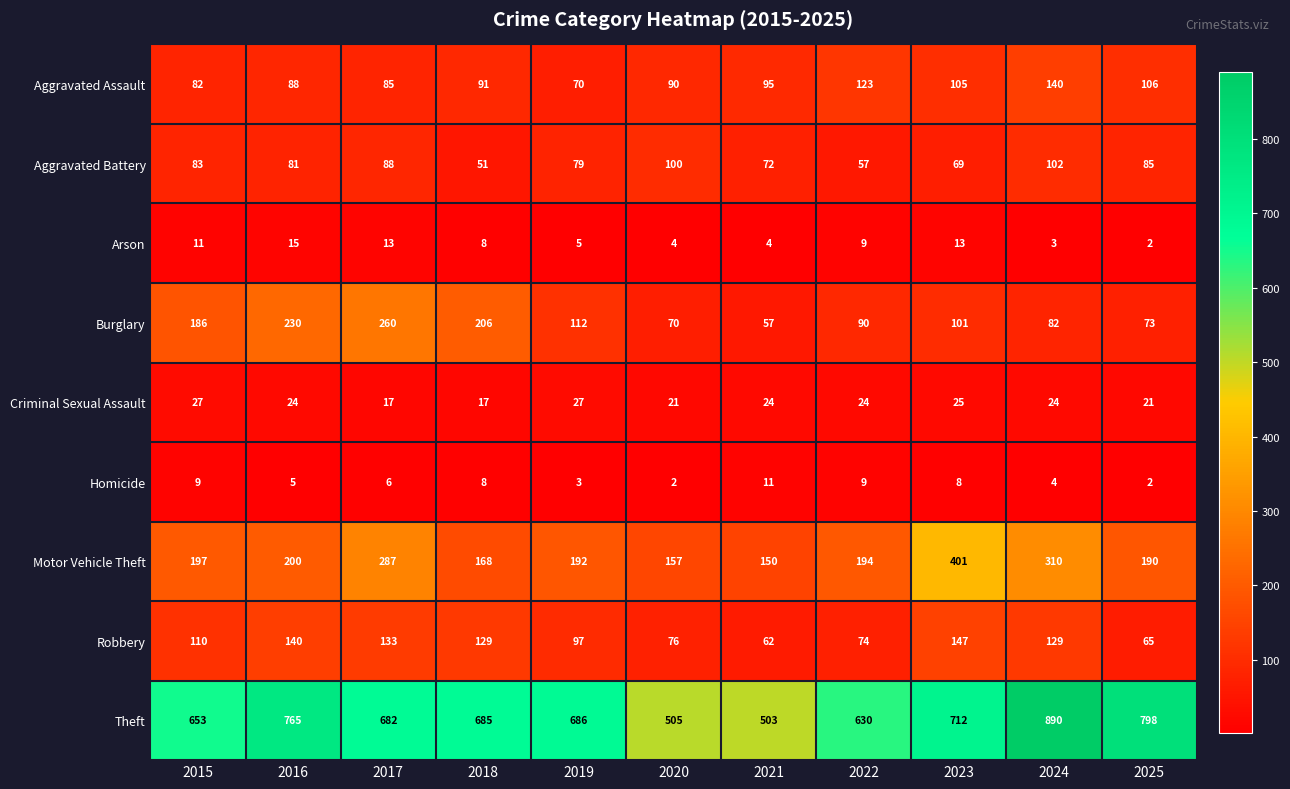

Where is Aggravated Battery nearest to the value 76?

2019